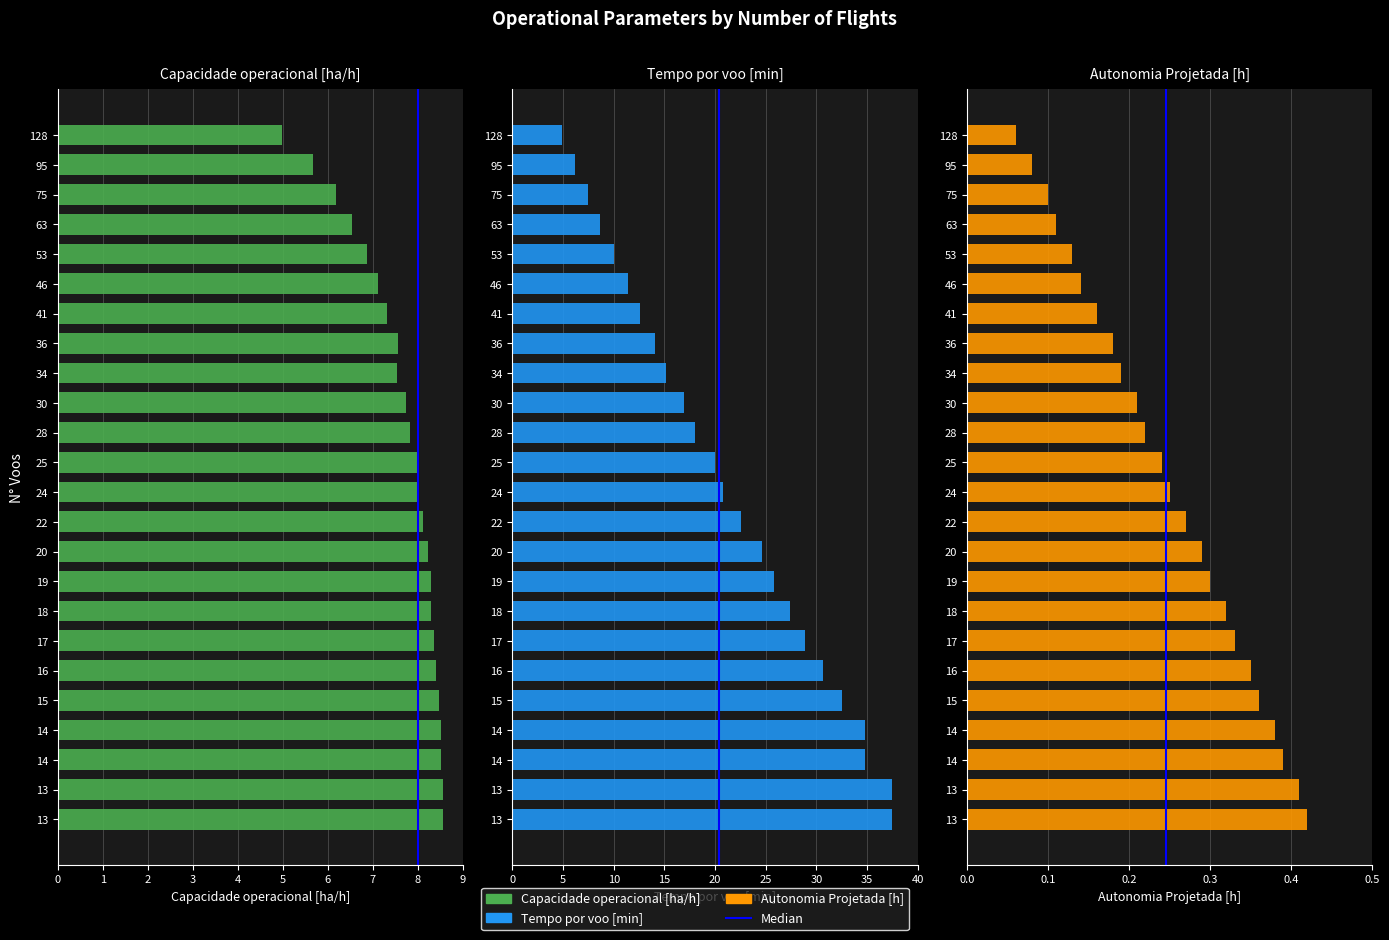

What is the difference between the maximum and minimum values in the Autonomia Projetada [h] series?

0.4